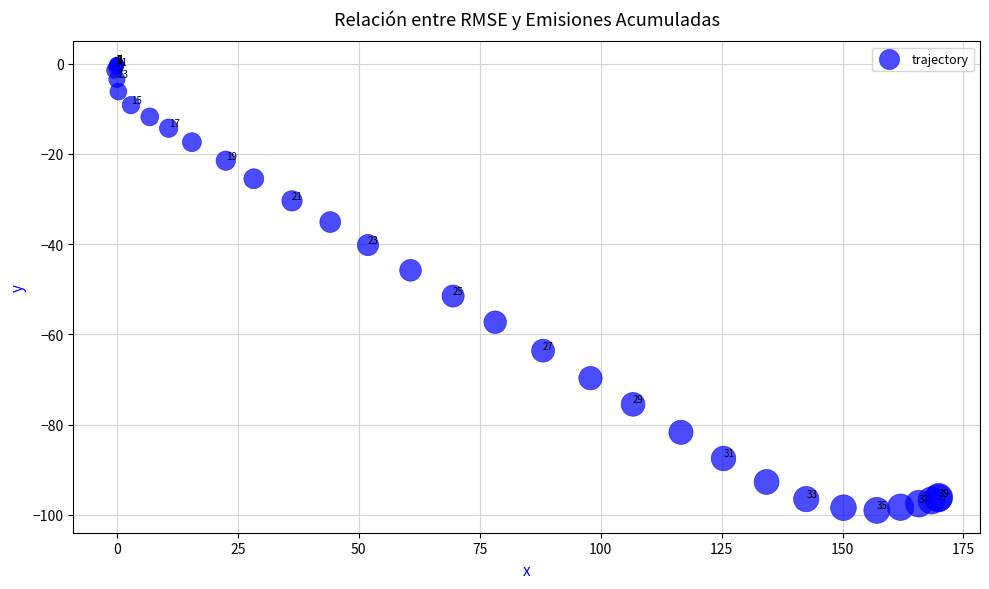

What Y value in the scatter plot is closest to -49?

-51.5